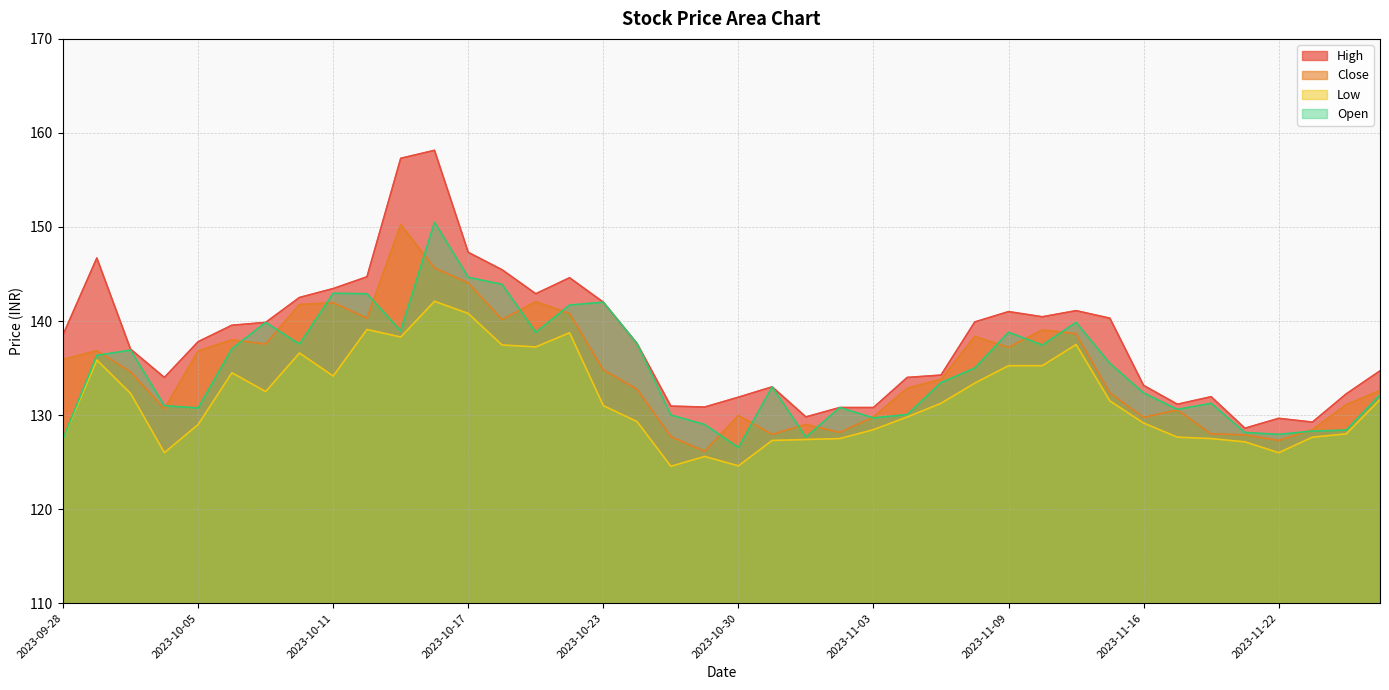

Reading left to right, what are all the values shown in this chart?

High: 138.6	146.7	137.0	134.0	137.8	139.6	139.8	142.5	143.4	144.7	157.3	158.2	147.3	145.4	142.9	144.6	142.0	137.6	130.9	130.8	131.9	133.0	129.8	130.8	130.8	134.0	134.2	139.9	141.0	140.4	141.1	140.3	133.2	131.2	131.9	128.6	129.7	129.2	132.2	134.7
Close: 135.9	136.8	134.6	130.7	136.8	138.0	137.6	141.8	141.9	140.3	150.2	145.7	144.1	140.2	142.1	140.8	134.8	132.8	127.7	126.2	129.9	128.0	129.0	128.2	129.8	132.8	133.8	138.3	137.2	139.1	138.7	132.3	129.8	130.6	128.0	127.9	127.3	128.4	131.1	132.6
Low: 127.5	135.8	132.3	126.0	129.0	134.5	132.5	136.6	134.2	139.1	138.3	142.1	140.8	137.4	137.2	138.8	131.0	129.3	124.5	125.6	124.6	127.3	127.4	127.5	128.4	129.8	131.2	133.4	135.2	135.2	137.5	131.5	129.2	127.7	127.5	127.2	126.0	127.7	128.0	131.7
Open: 127.5	136.3	136.9	131.0	130.8	137.1	139.8	137.6	142.9	142.9	138.9	150.5	144.7	143.9	138.8	141.7	142.0	137.6	130.0	129.0	126.5	133.0	127.7	130.8	129.7	130.1	133.4	135.0	138.8	137.4	139.8	135.5	132.3	130.6	131.2	128.2	128.0	128.3	128.4	132.2